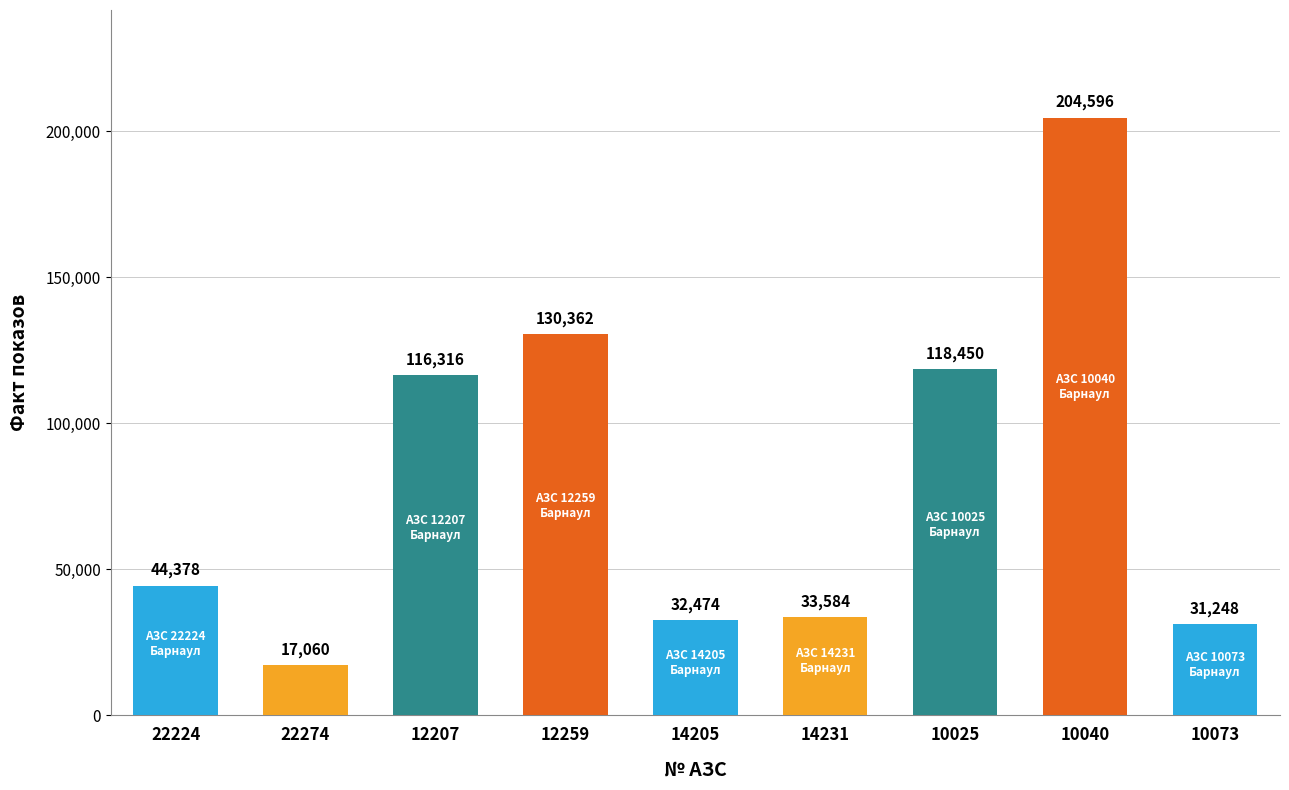

How many data points does each series have?

9